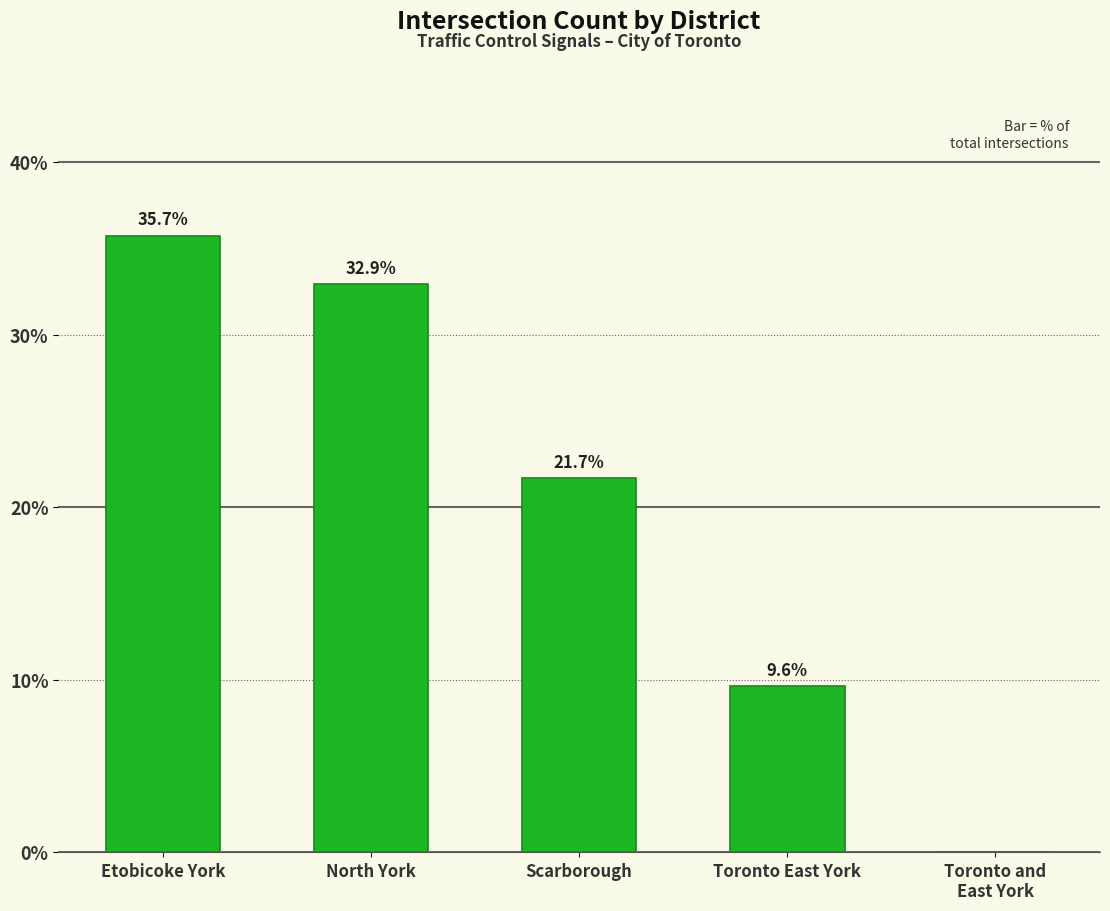

What is the ratio of the value at North York to the value at Toronto East York?

3.4